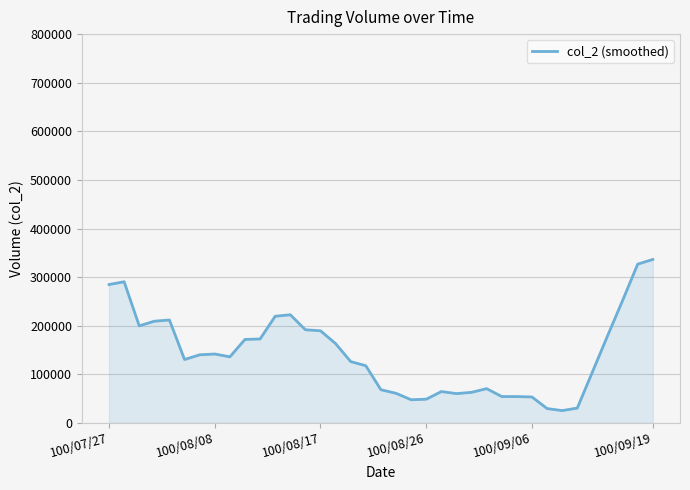

What is the difference between the maximum and minimum values?

311011